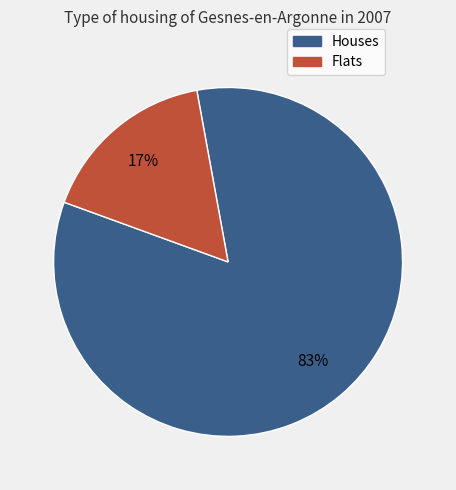

Does any single category account for the majority?

Yes